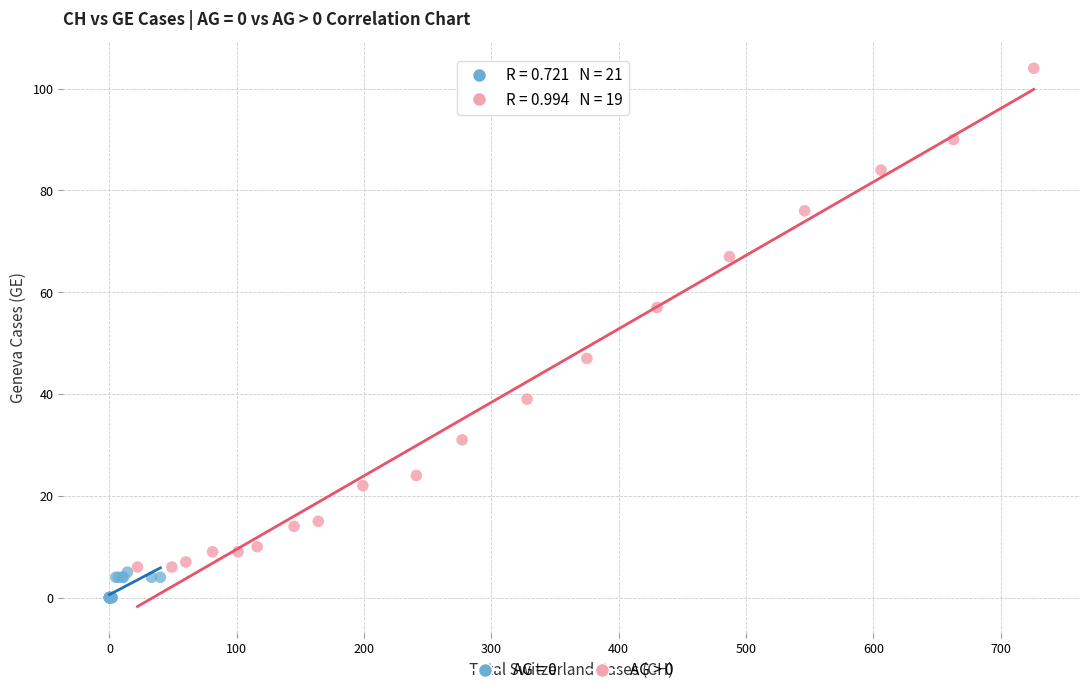

Which series has the largest Y range (max minus min)?

AG > 0